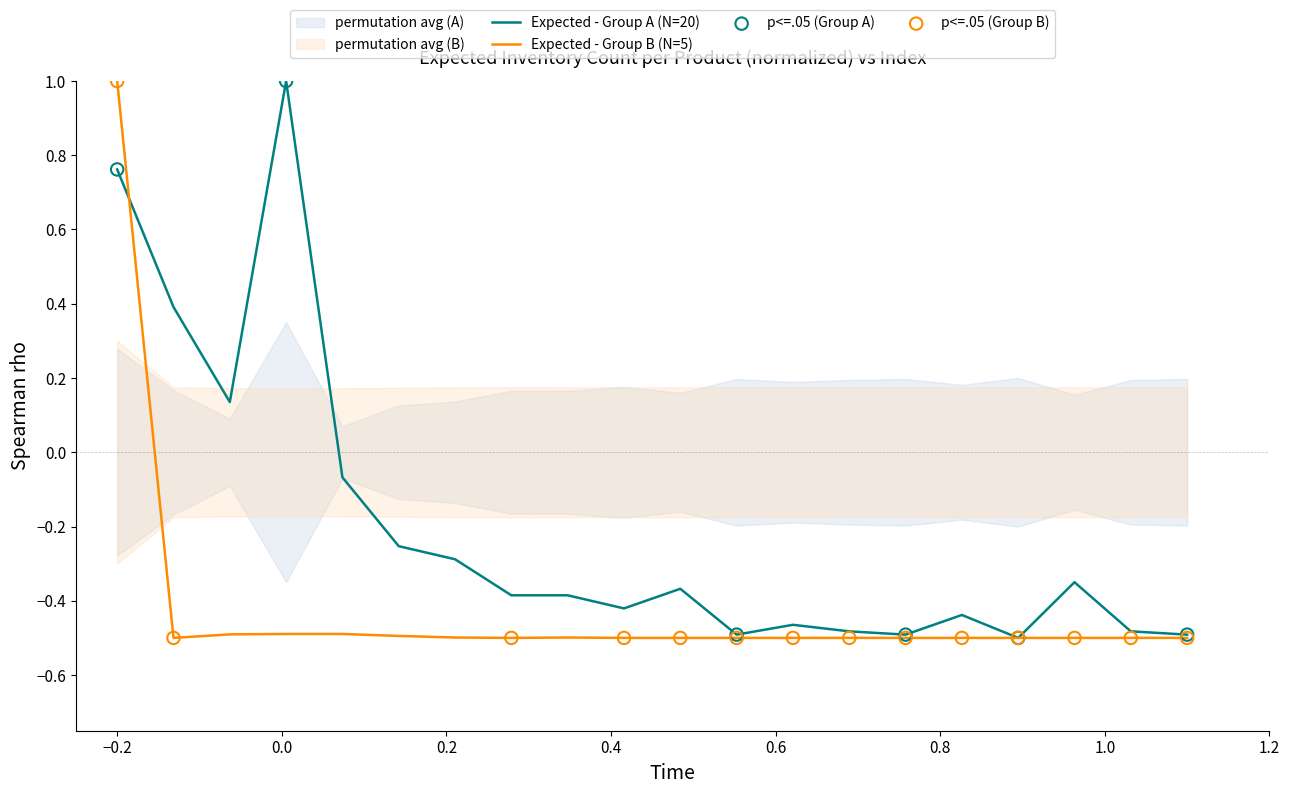

Which series contains the highest Y value?

Expected - Group A